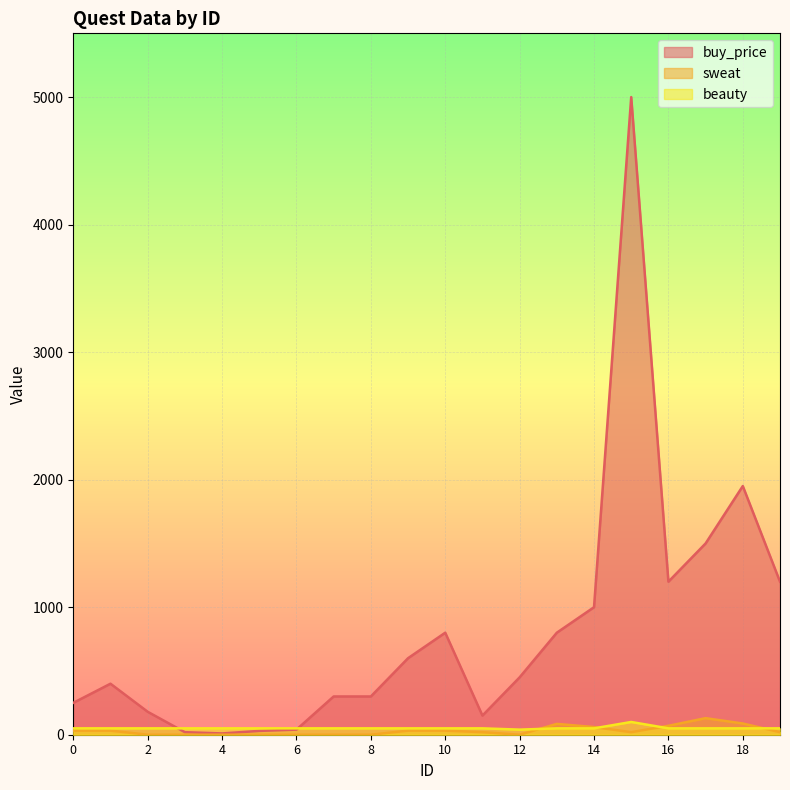

What is the difference between the buy_price values at 6 and 0?

210